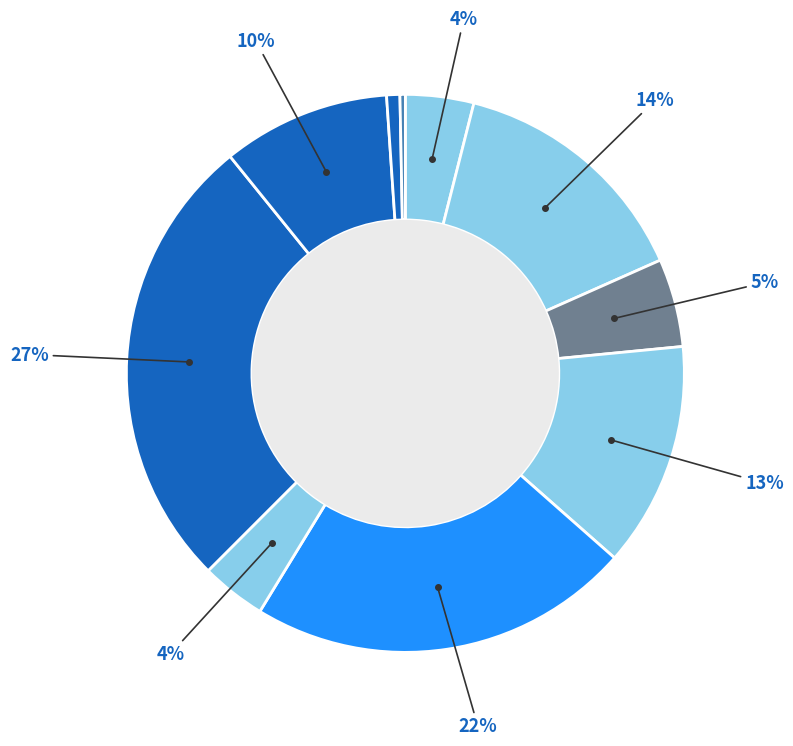

How many segments does this pie chart have?

10